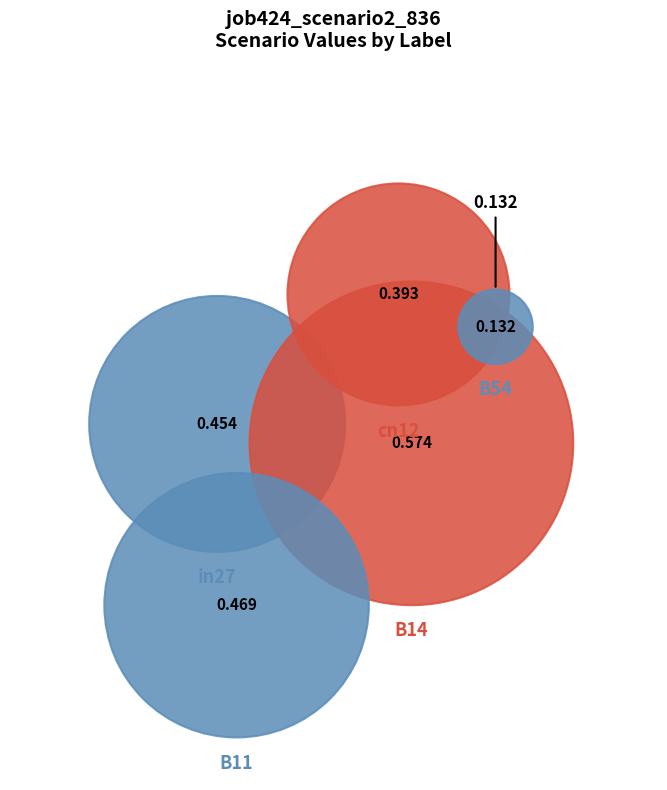

What is the smallest slice in the pie chart?

B54